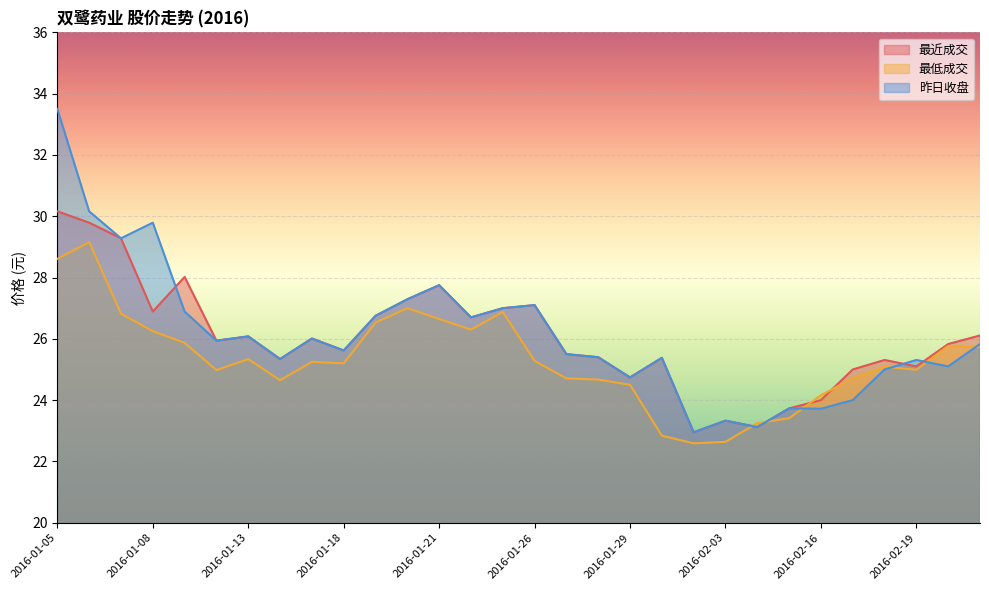

What is the minimum value for 昨日收盘?

22.9